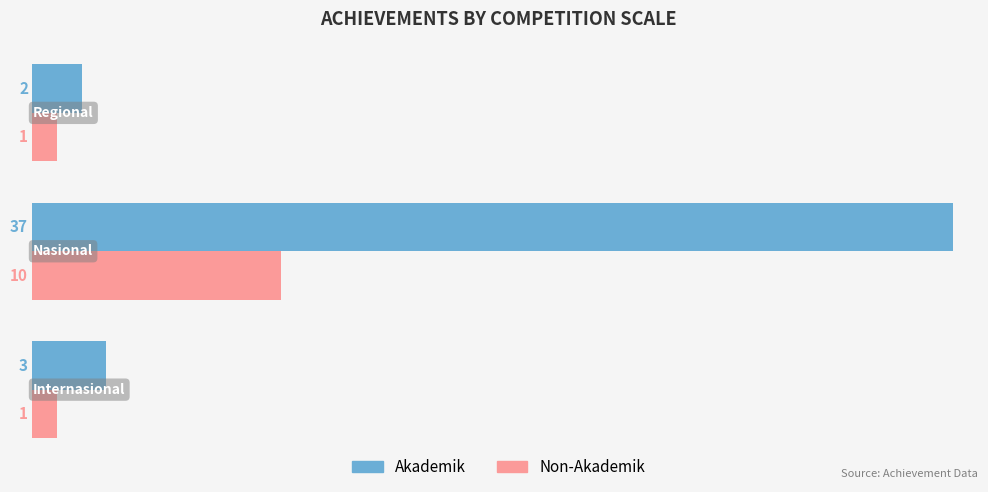

What is the sum of all Non-Akademik values?

12